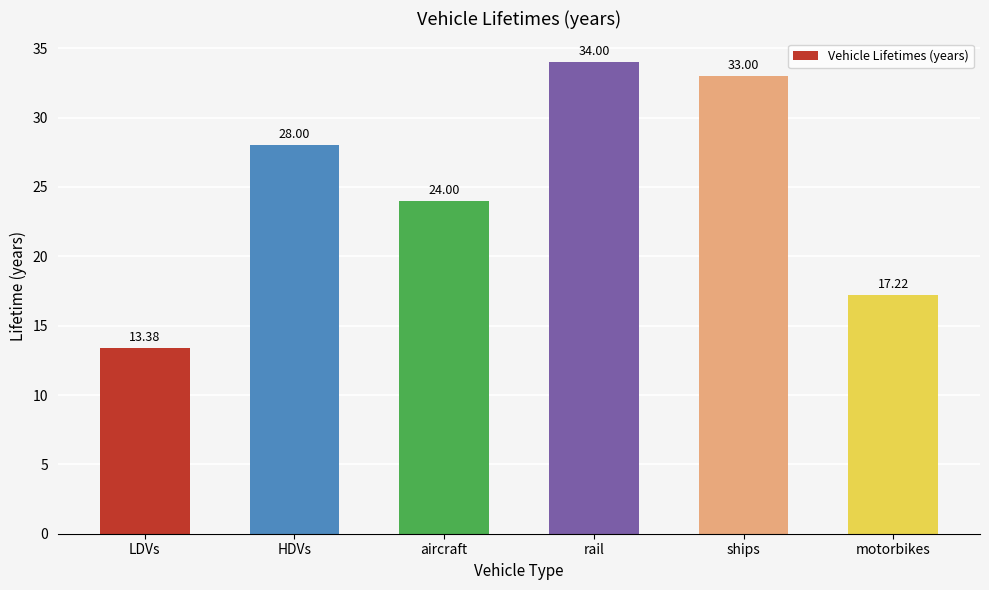

Is it true that the value at LDVs is 5.2?

False